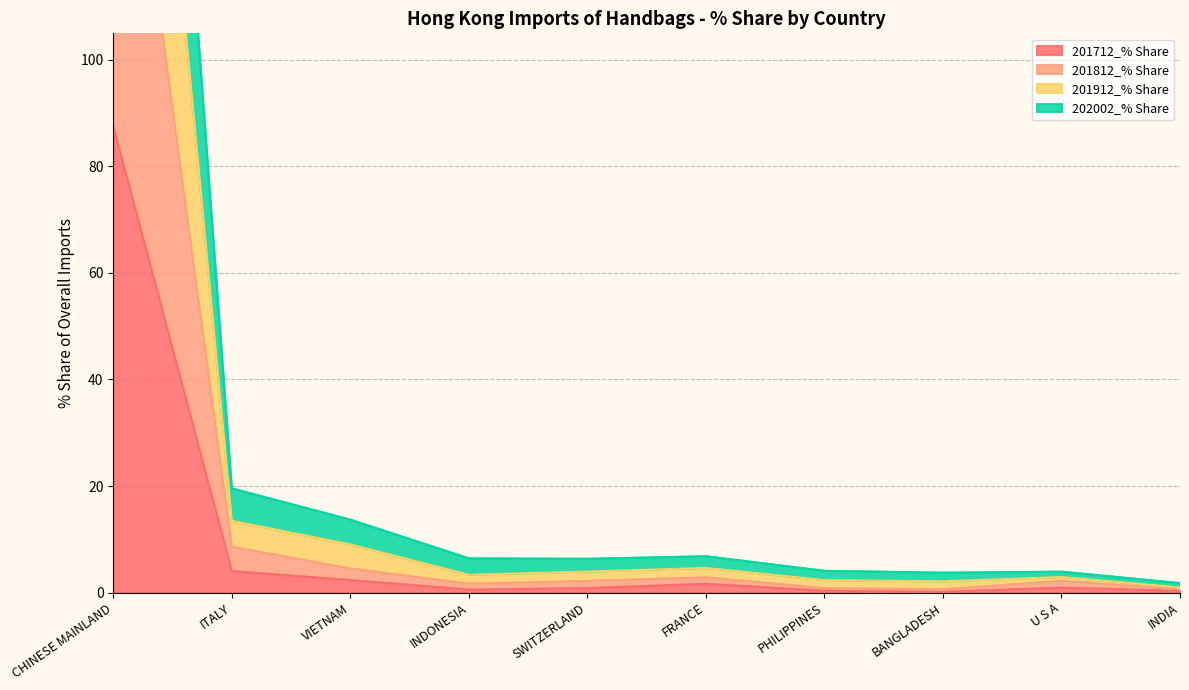

What is the value of the 201712_% Share point at the 1st from the left?

87.5